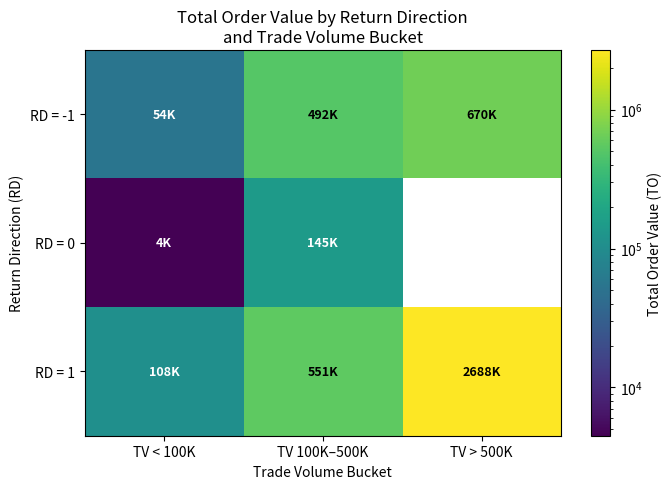

How many data points in RD = 1 are less than 551430?

1